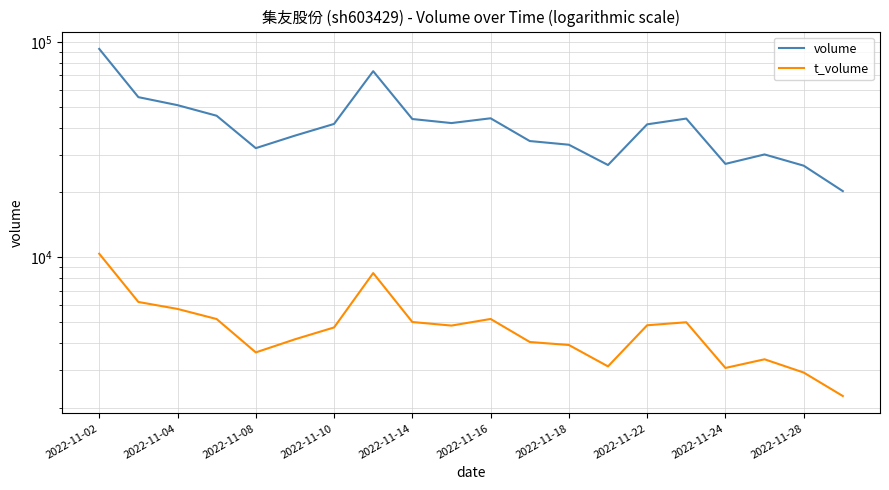

What are all the series names shown in the legend?

volume, t_volume